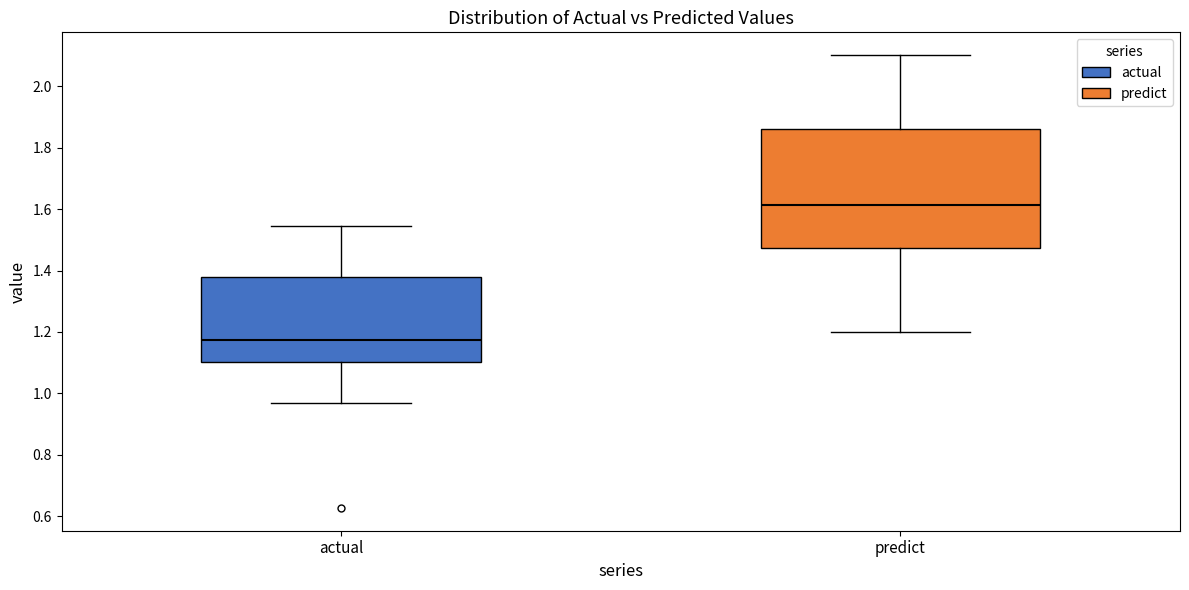

Which box has the highest median line?

predict